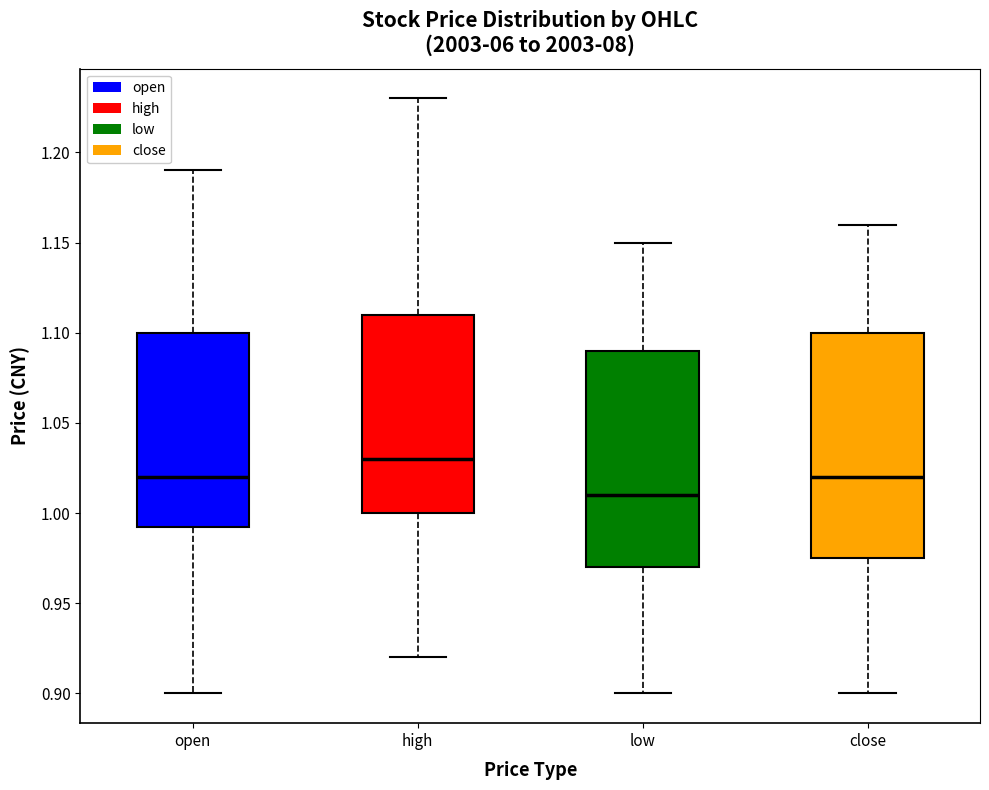

Reading left to right, read every box against the y-axis: the position of its median line, the range the box covers, and the ends of its whiskers. The values are not printed on the chart, so give them approximately, as read against the axis.

open: median 1.020, box 0.995 to 1.100, whiskers 0.900 to 1.190
high: median 1.030, box 1.000 to 1.110, whiskers 0.920 to 1.230
low: median 1.010, box 0.970 to 1.090, whiskers 0.900 to 1.150
close: median 1.020, box 0.975 to 1.100, whiskers 0.900 to 1.160